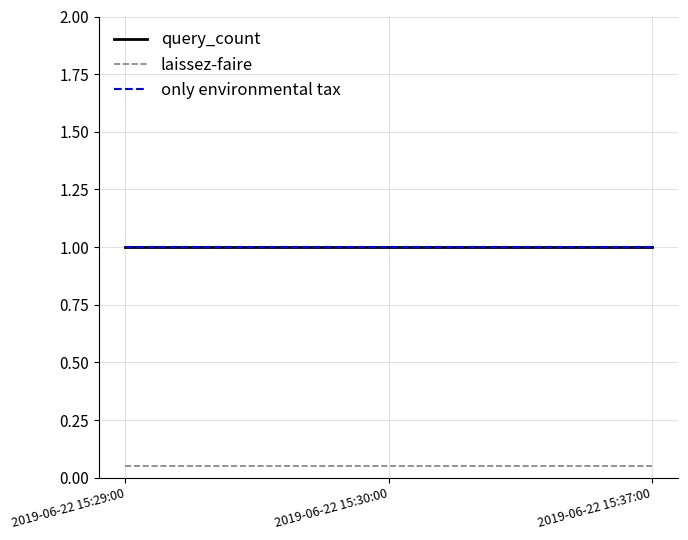

What is the label of the 2nd point from the right?

2019-06-22 15:30:00